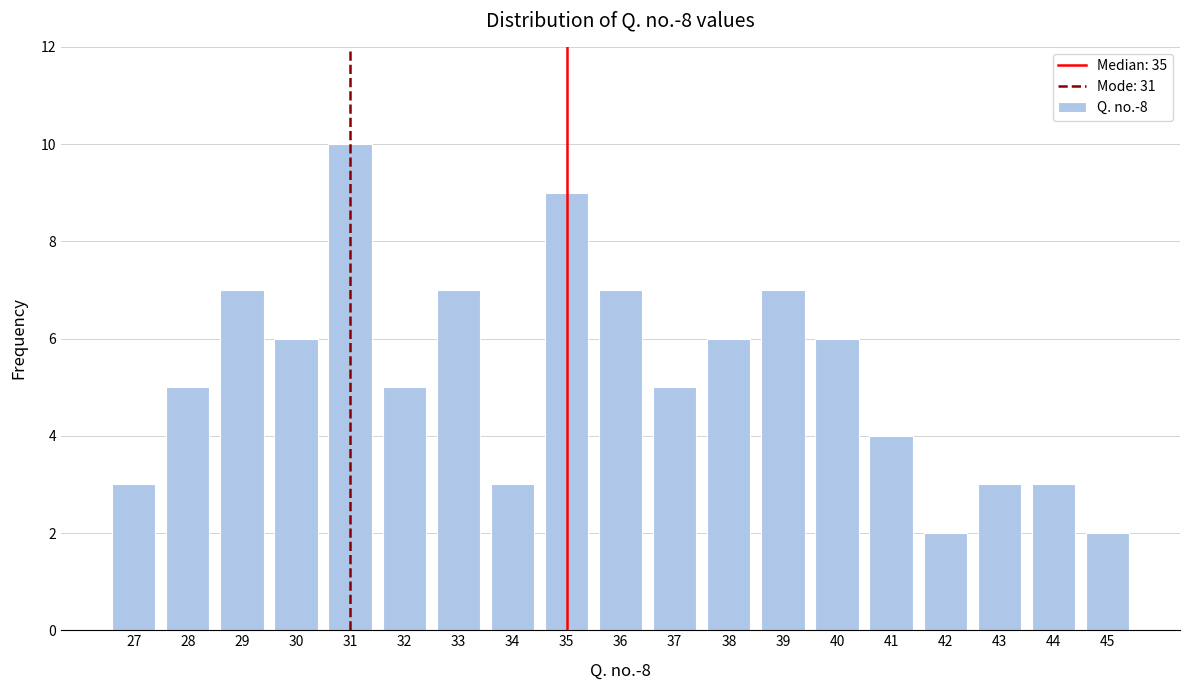

Reading left to right, list all the values displayed in this chart.

3	5	7	6	10	5	7	3	9	7	5	6	7	6	4	2	3	3	2